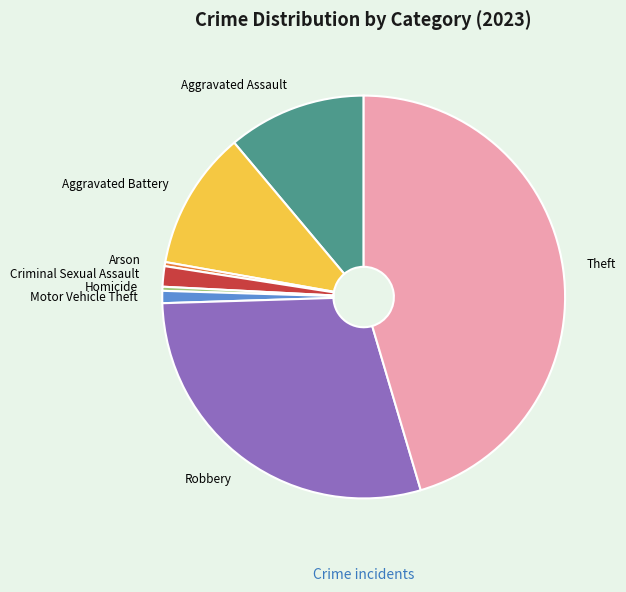

How many segments does this pie chart have?

8